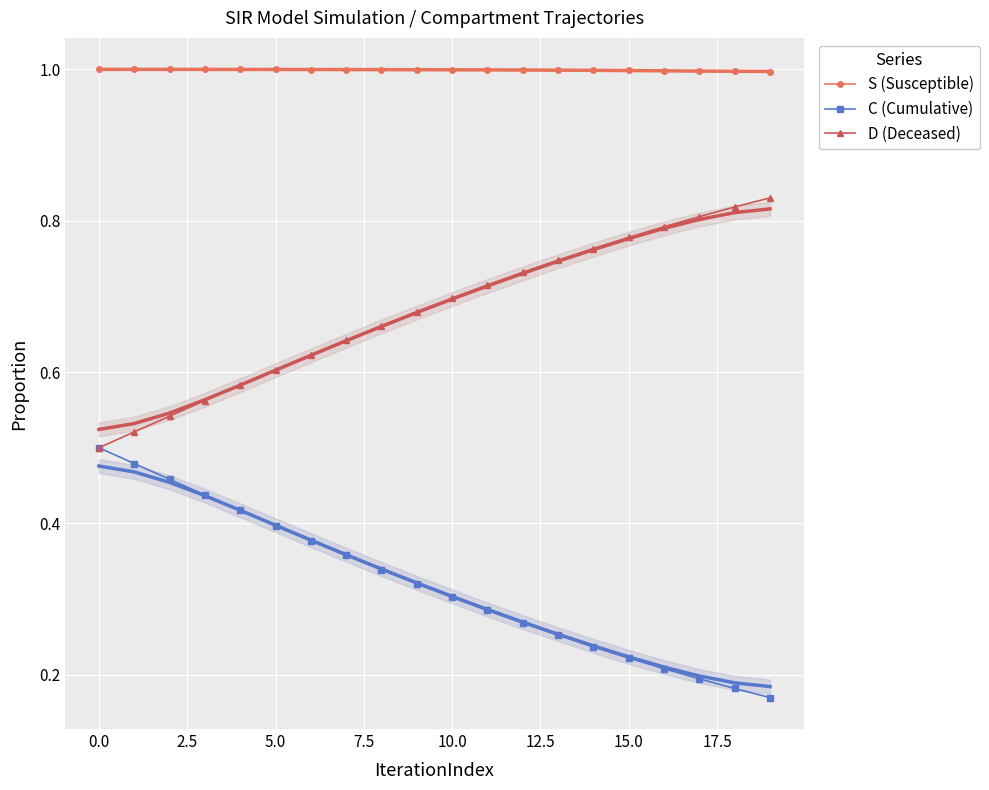

True or false: S (Susceptible) and D (Deceased) cross at least once.

False